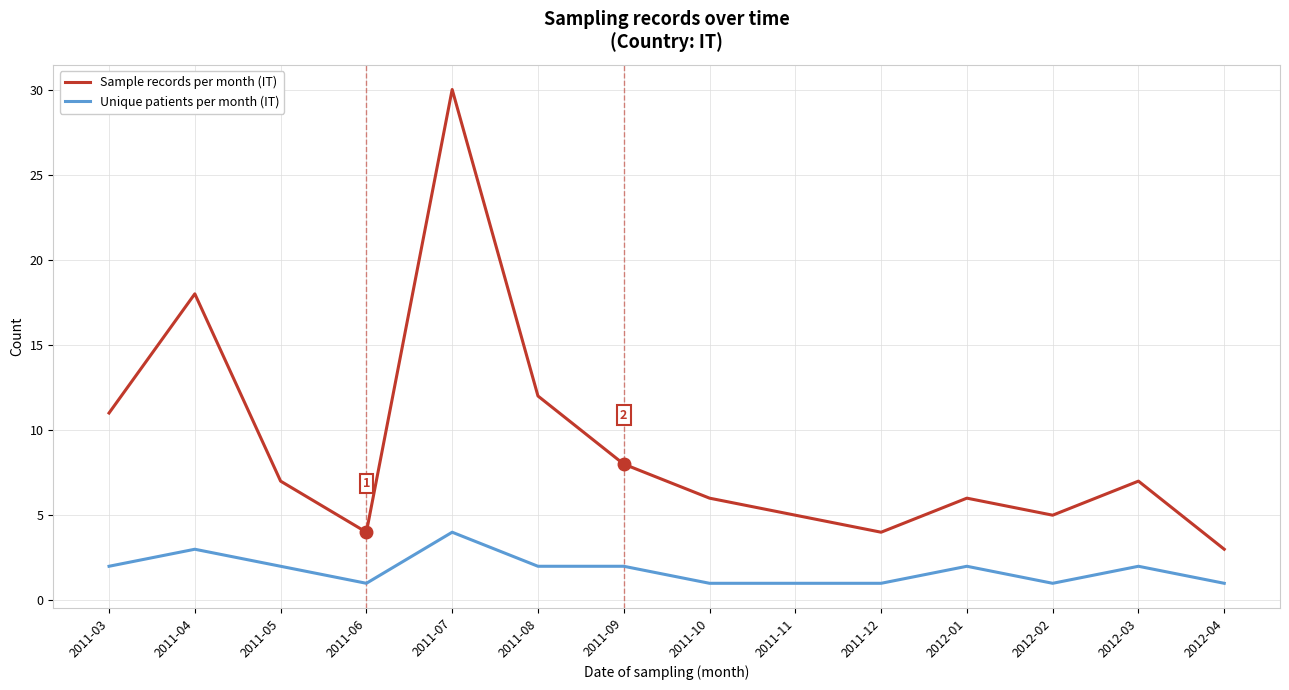

Where is the first local minimum for Sample records per month (IT)?

2011-06